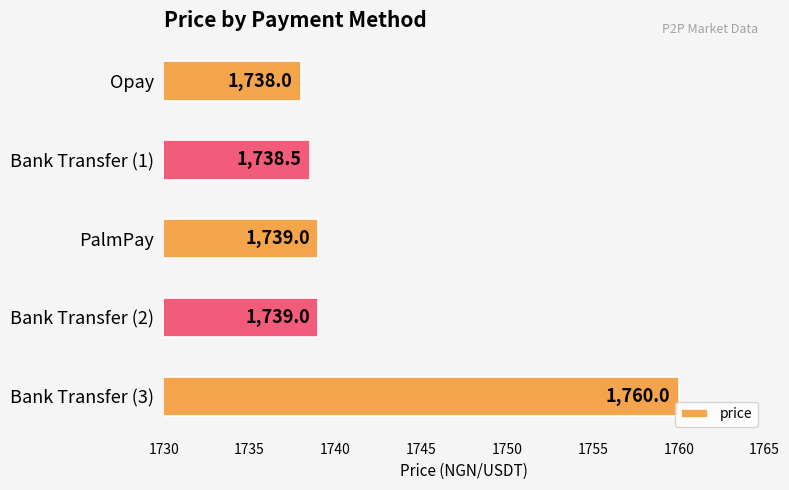

What is the value of the 3rd bar from the top?

1739.0